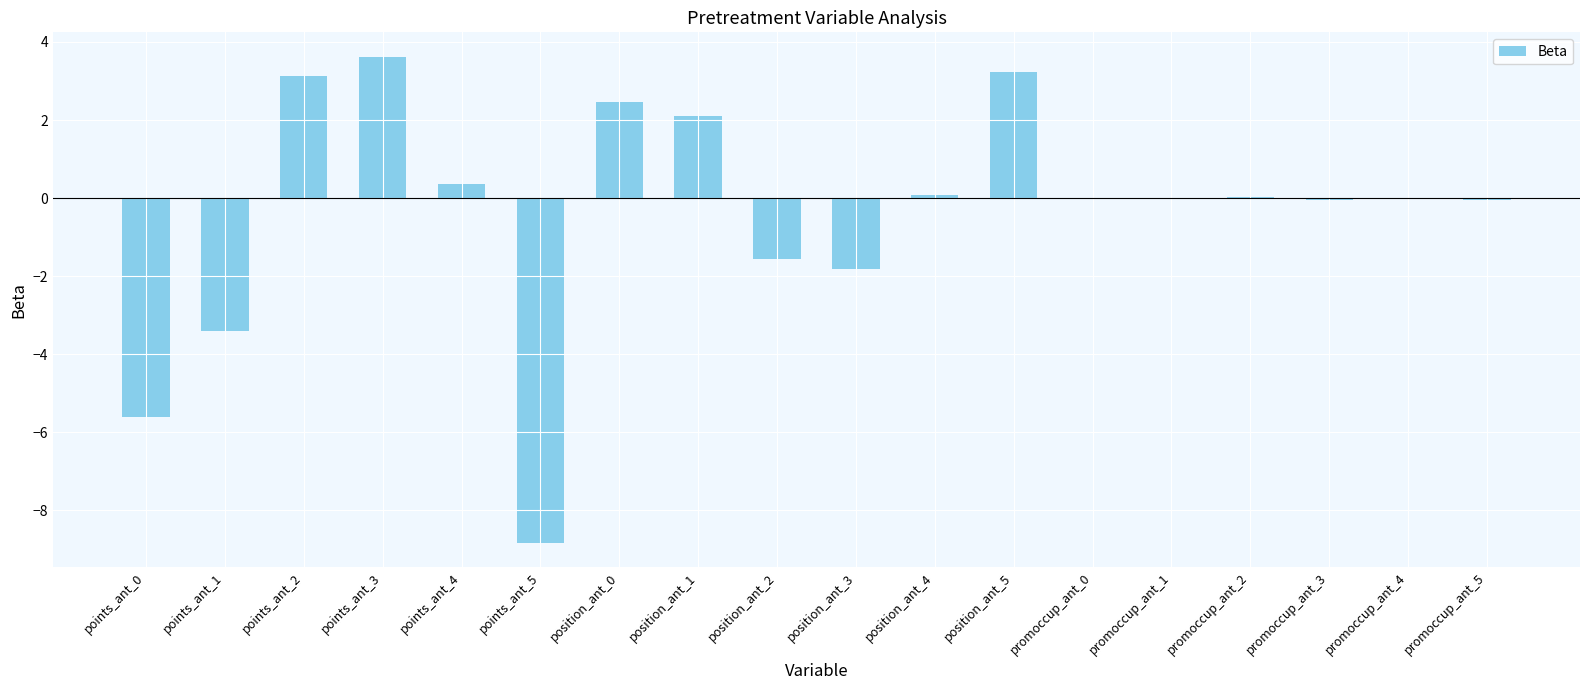

What is the sum of the values at promoccup_ant_1 and promoccup_ant_5?

-0.1